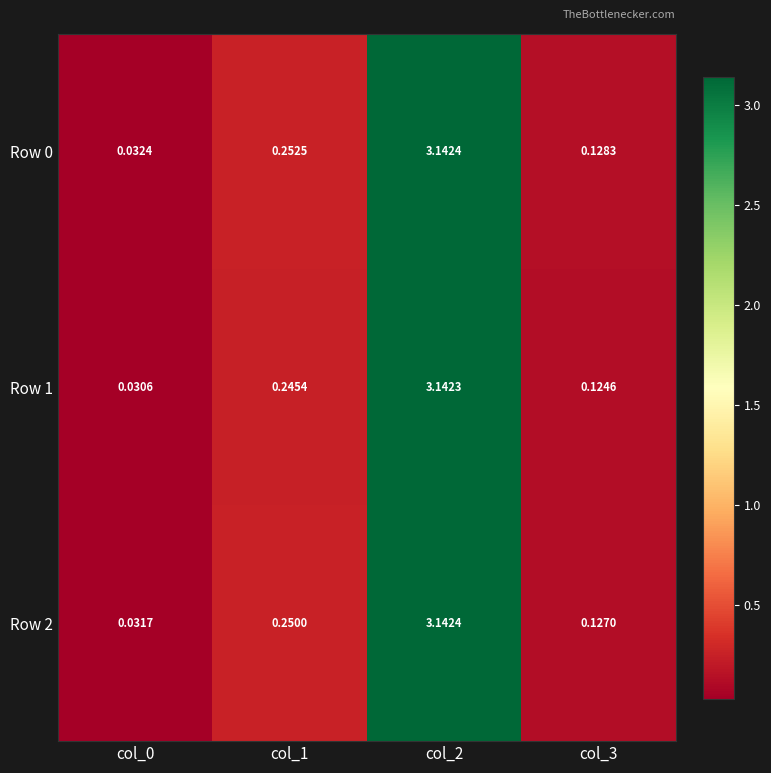

What is the total value across all series at col_3?

0.4